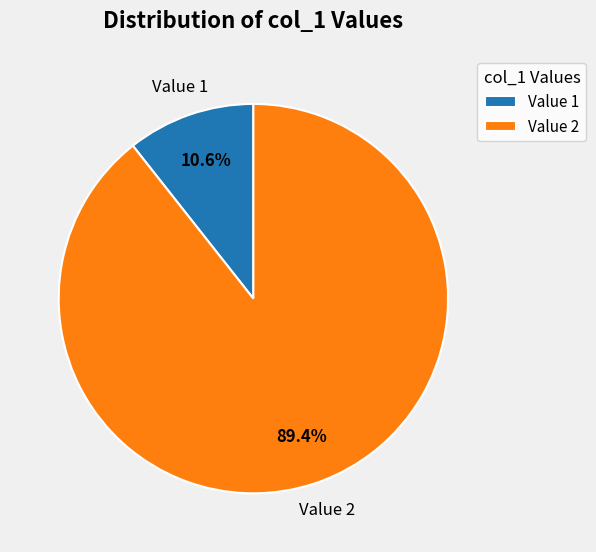

Rank the categories by value from lowest to highest.

Value 1, Value 2